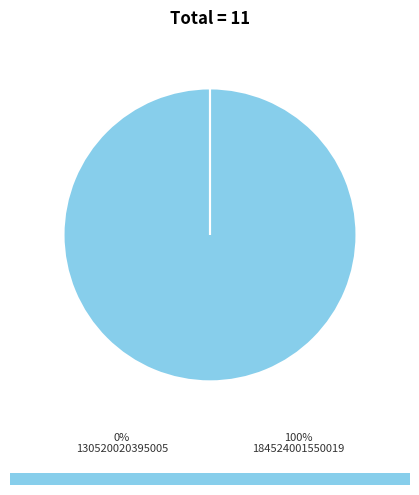

How many slices are in this pie chart?

2